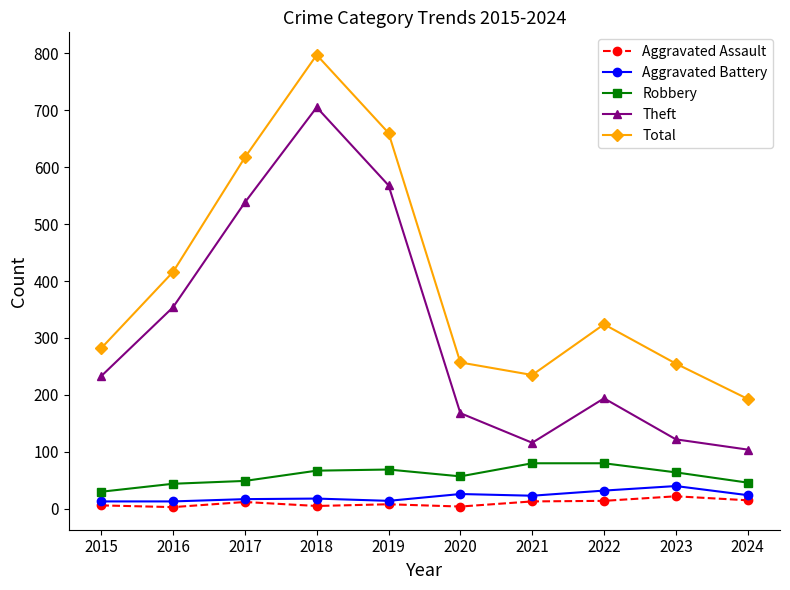

Is the value of Robbery at 2017 greater than the value of Theft at 2021?

No